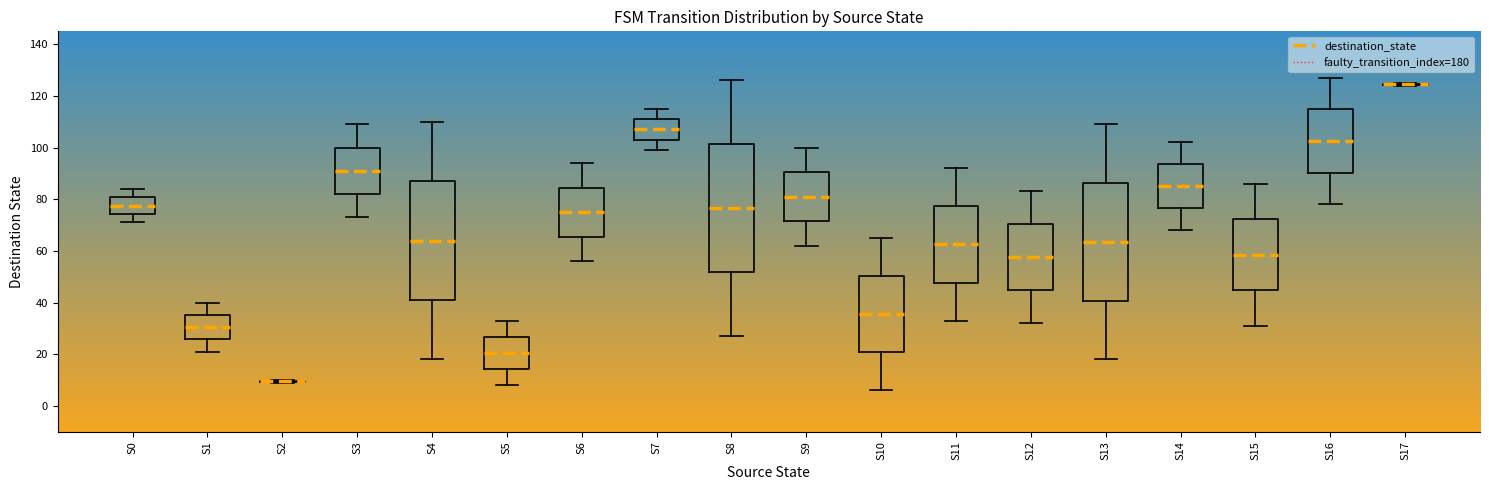

Reading left to right, transcribe this box plot: for each box, give where its median line is, the range the box spans, and where its two whiskers end, as read against the y-axis. The values are not printed on the chart, so give them approximately, as read against the axis.

S0: median 78, box 74 to 80, whiskers 72 to 84
S1: median 30, box 26 to 36, whiskers 22 to 40
S2: box collapsed to a line at 10, whiskers 10 to 10
S3: median 92, box 82 to 100, whiskers 74 to 110
S4: median 64, box 42 to 88, whiskers 18 to 110
S5: median 20, box 14 to 26, whiskers 8 to 34
S6: median 76, box 66 to 84, whiskers 56 to 94
S7: median 108, box 104 to 112, whiskers 100 to 116
S8: median 76, box 52 to 102, whiskers 28 to 126
S9: median 82, box 72 to 90, whiskers 62 to 100
S10: median 36, box 20 to 50, whiskers 6 to 66
S11: median 62, box 48 to 78, whiskers 34 to 92
S12: median 58, box 44 to 70, whiskers 32 to 84
S13: median 64, box 40 to 86, whiskers 18 to 110
S14: median 86, box 76 to 94, whiskers 68 to 102
S15: median 58, box 44 to 72, whiskers 32 to 86
S16: median 102, box 90 to 114, whiskers 78 to 128
S17: box collapsed to a line at 124, whiskers 124 to 126